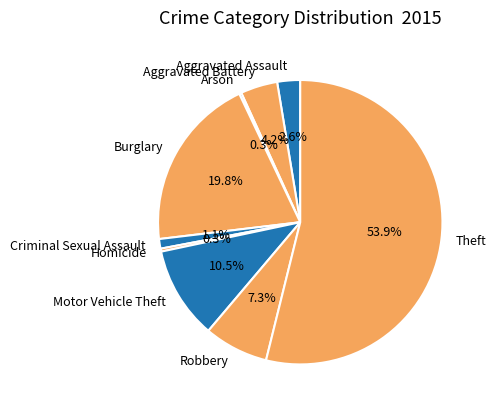

What is the largest slice in the pie chart?

Theft